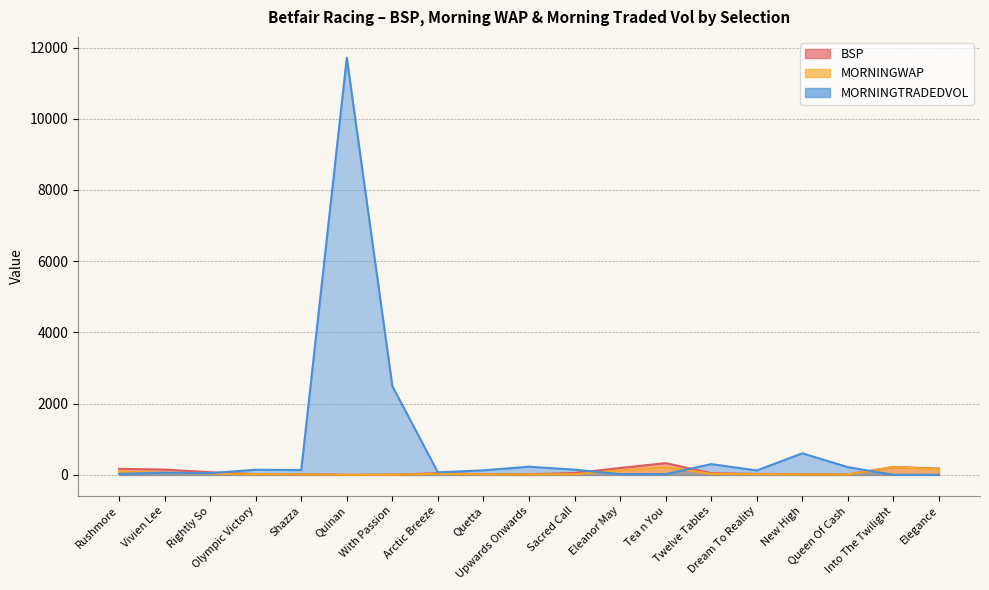

How many categories are shown in the chart?

19